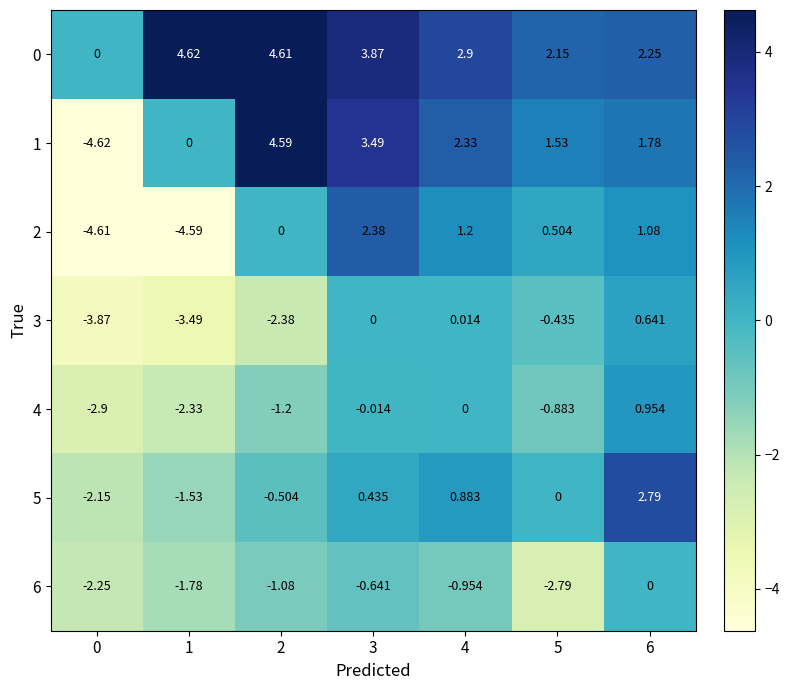

Is the value of 4 at 3 greater than the value of 5 at 5?

No